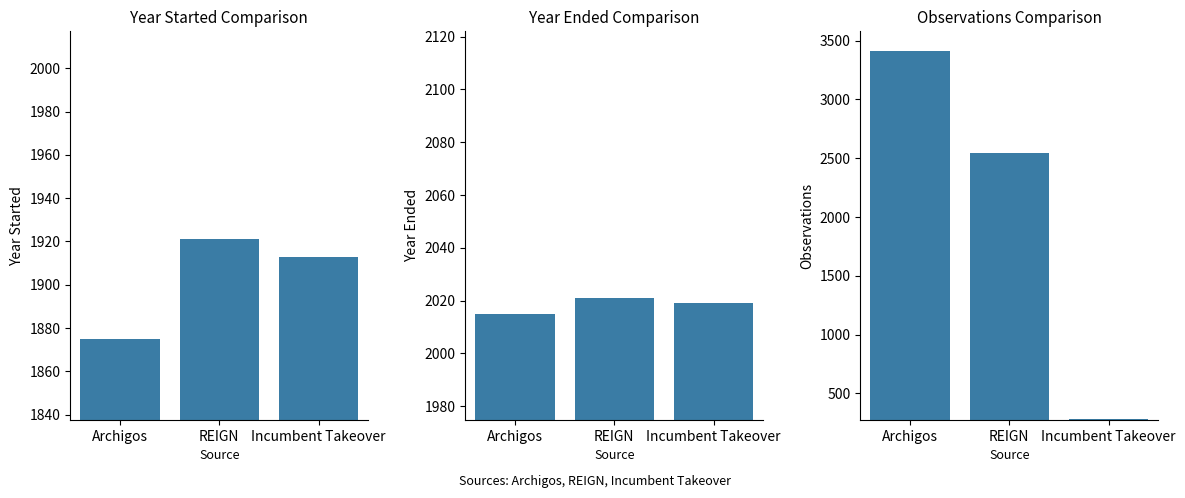

Does the chart contain stacked bars?

No